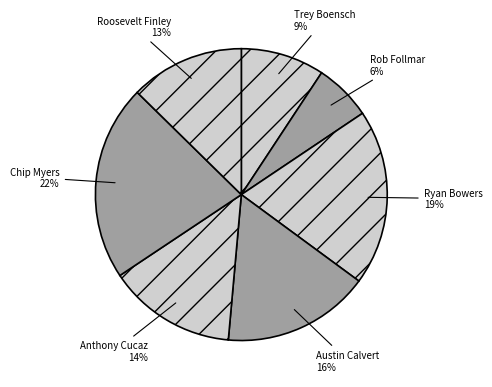

Does any single category account for the majority?

No